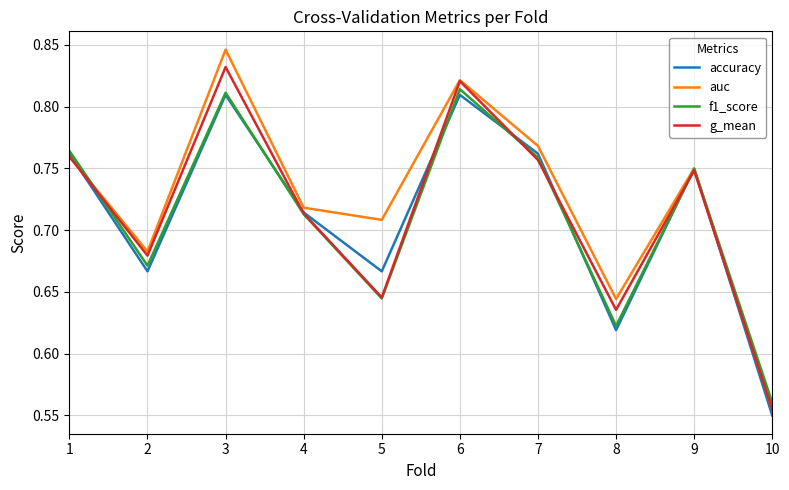

Does the chart have visible grid lines?

Yes